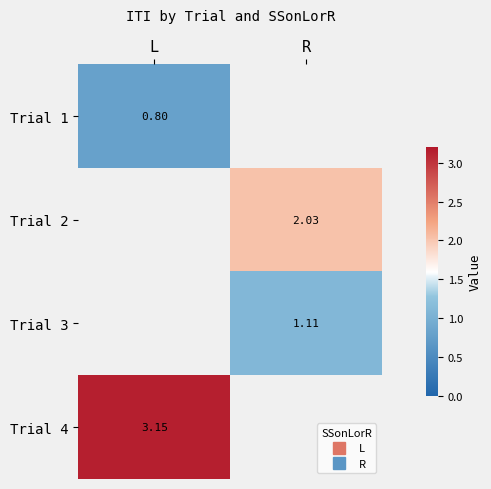

Which category has the highest value in the Trial 4 series?

L